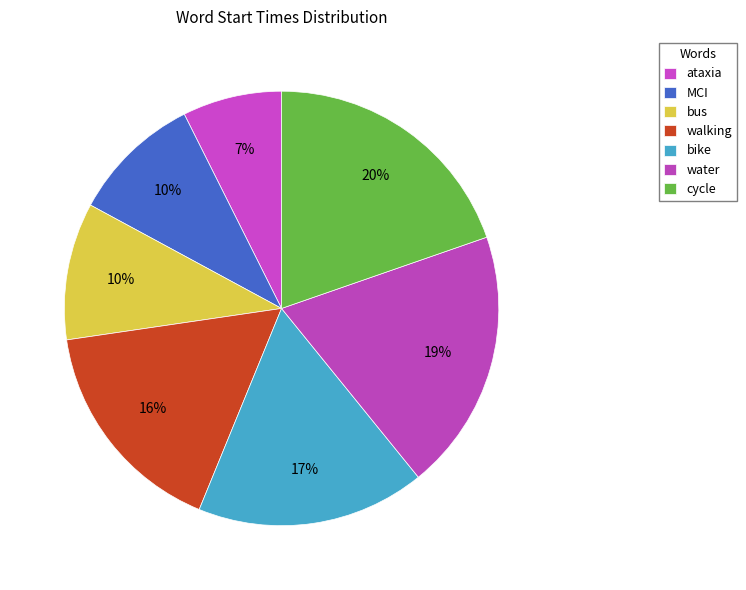

How many slices are in this pie chart?

7